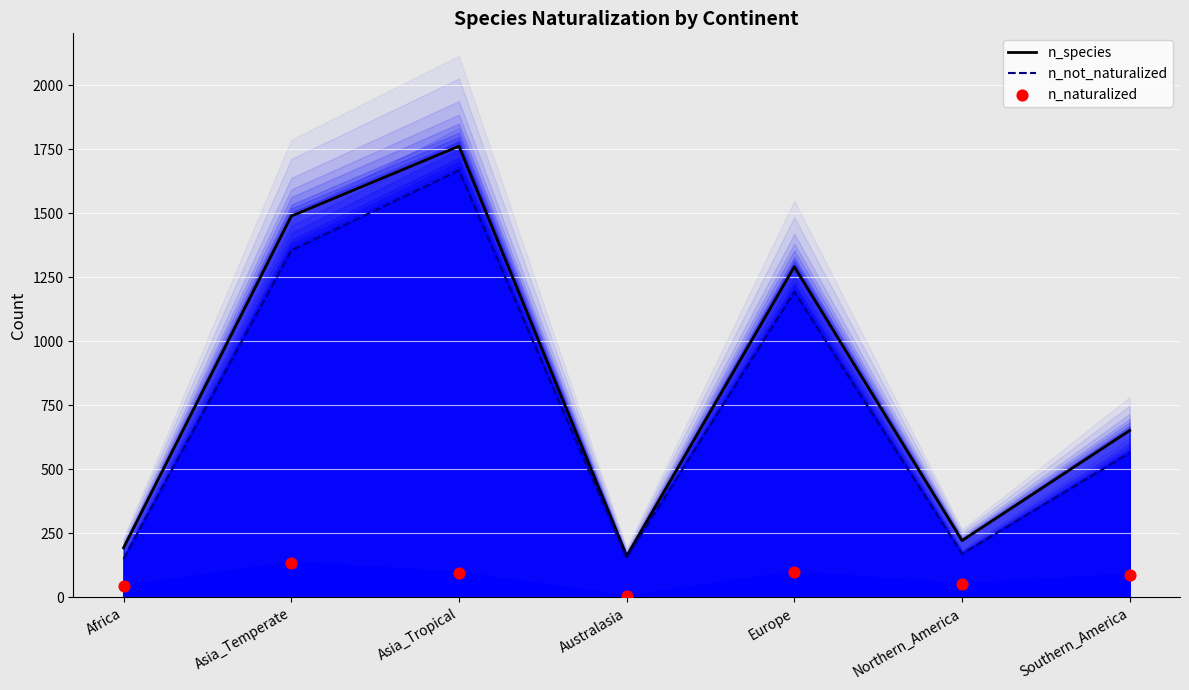

What are all the series names shown in the legend?

n_species, n_not_naturalized, n_naturalized